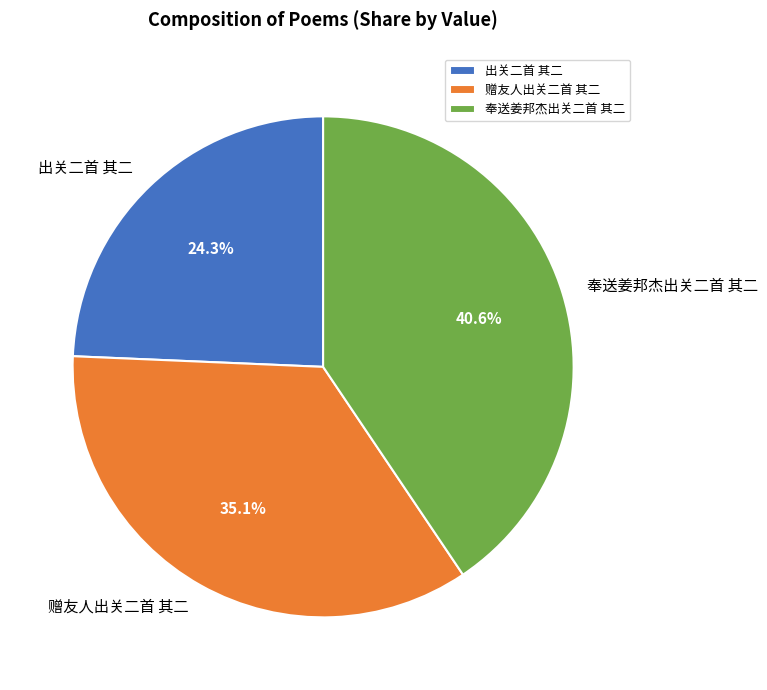

How many segments does this pie chart have?

3